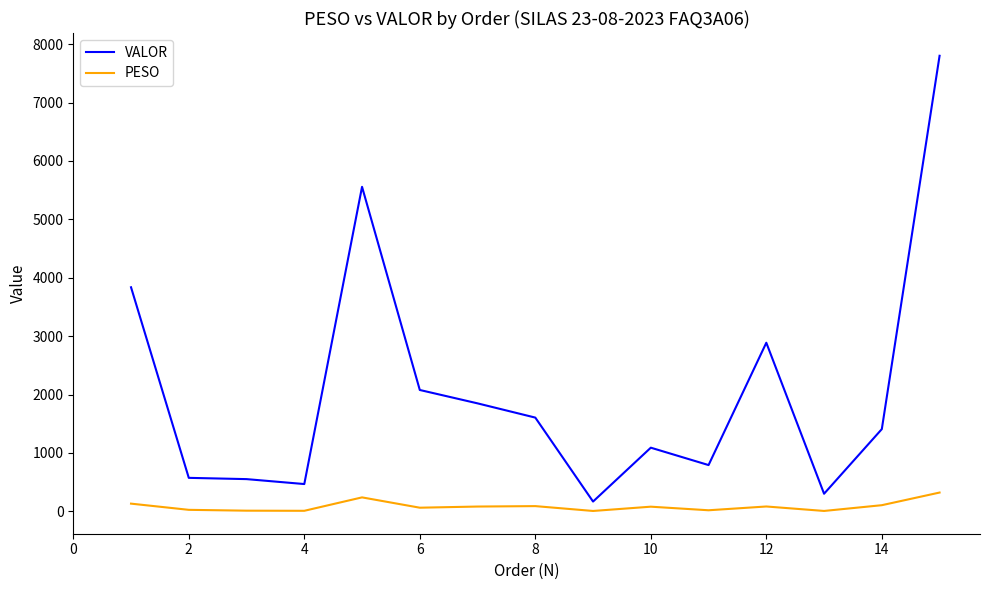

What is the difference between the maximum and minimum values in the VALOR series?

7632.8